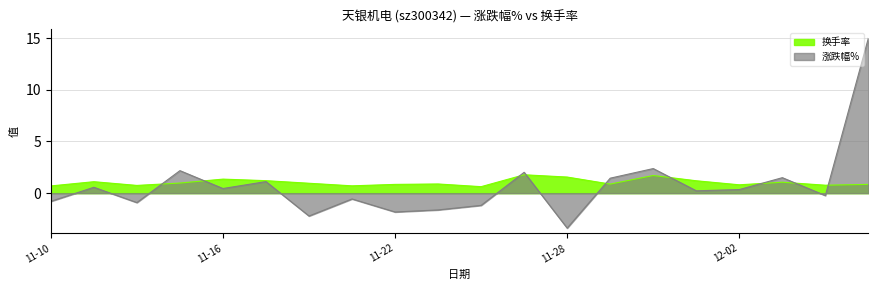

What is the minimum value shown in the chart?

0.6